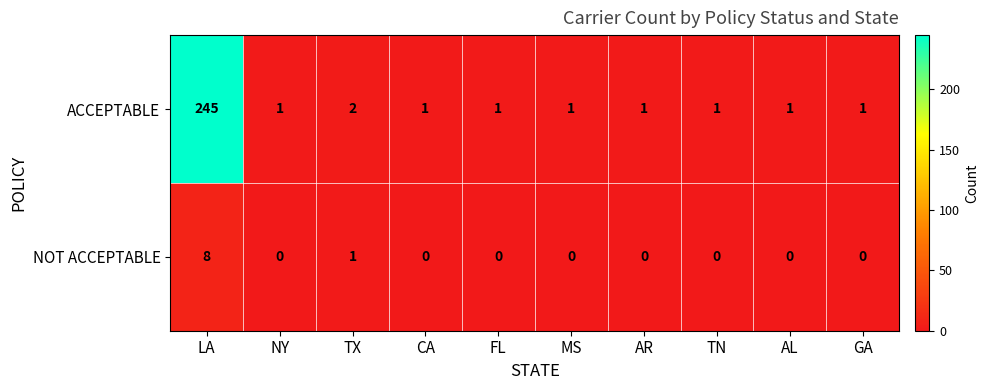

Rank the series at FL from lowest to highest value.

NOT ACCEPTABLE, ACCEPTABLE